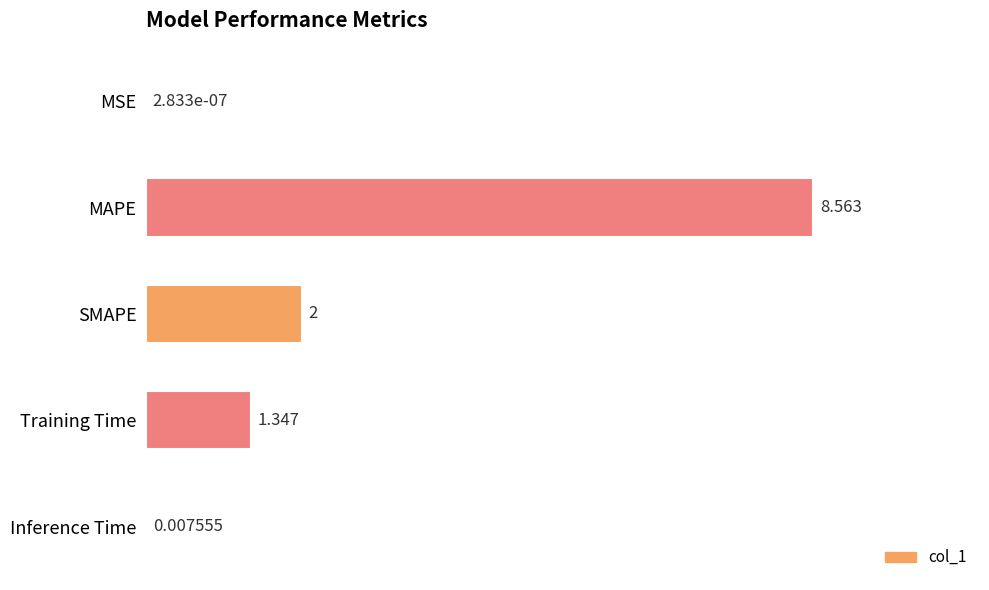

Where is the data nearest to the value 4?

SMAPE